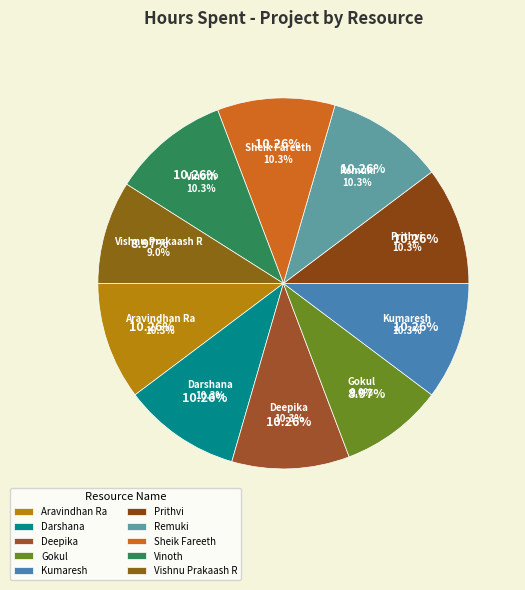

To the nearest percent, what is the combined percentage of Vishnu Prakaash R and Gokul?

18%